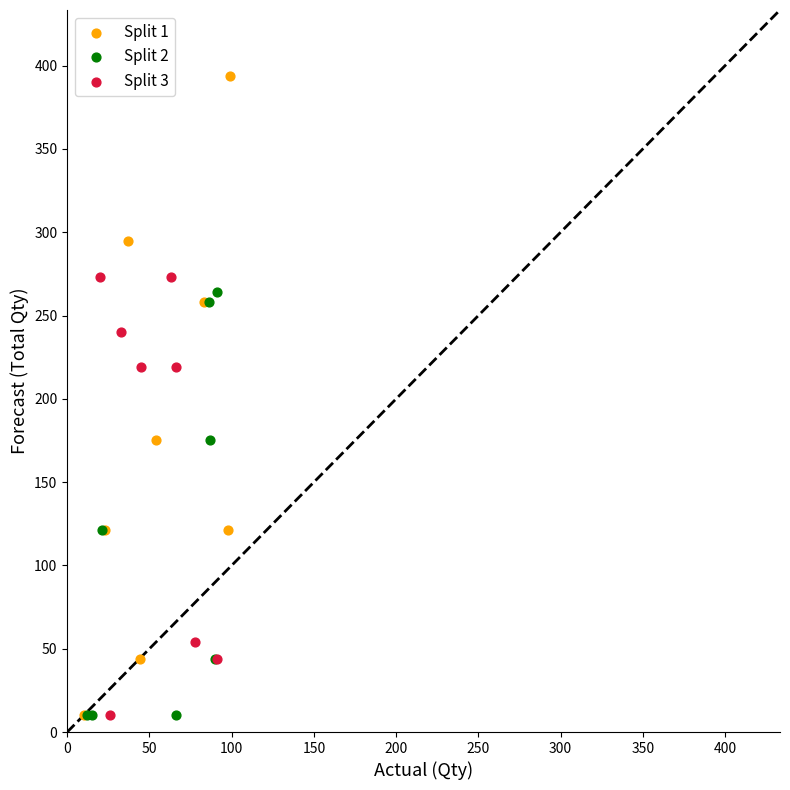

Which series contains the highest Y value?

Split 1